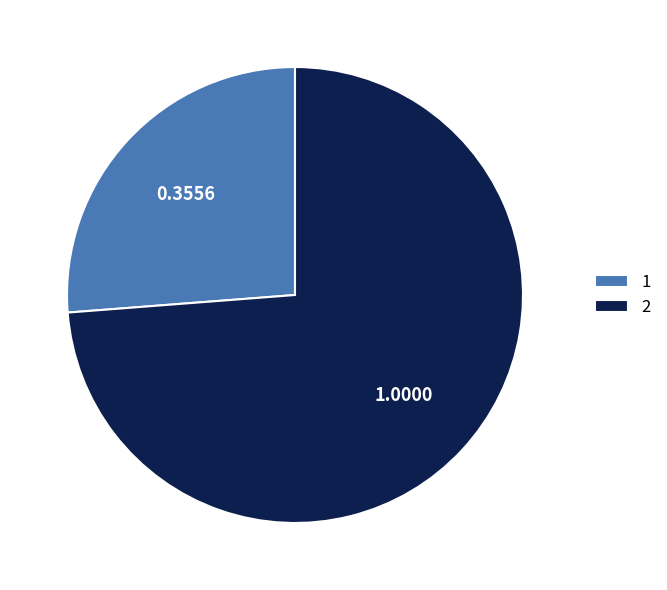

True or false: 1 accounts for 20% of the total.

False